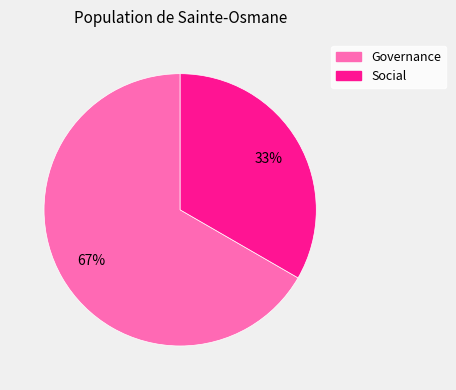

Approximately how many times larger is the value at Social compared to Governance?

0.5